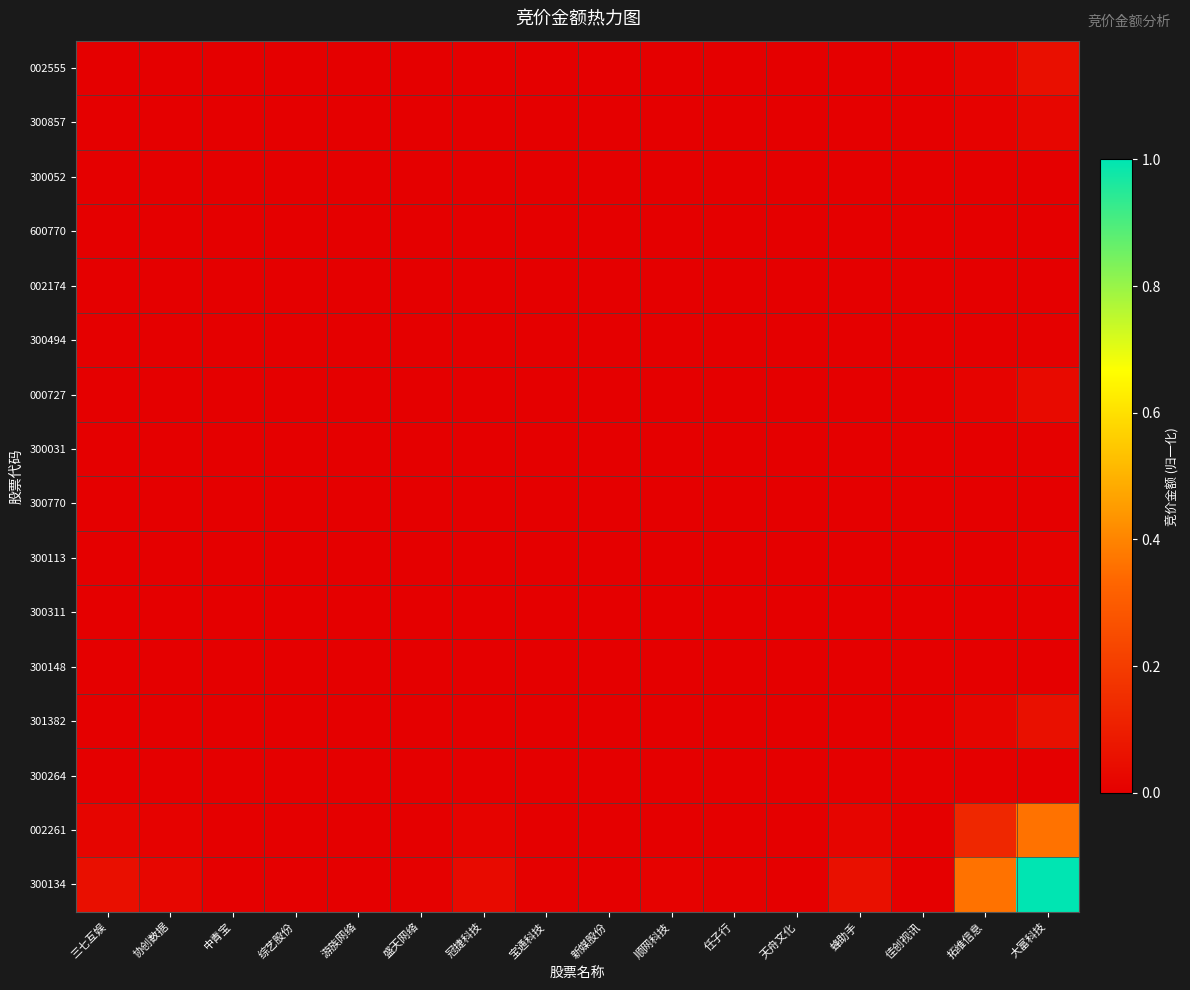

Which has a higher value, 拓维信息 or 顺网科技?

拓维信息